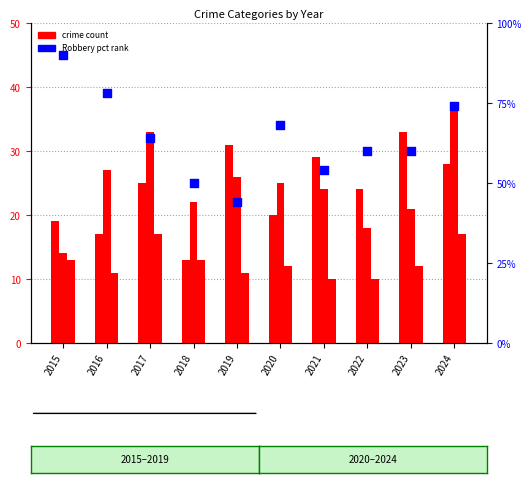

Which series has the largest Y range (max minus min)?

Robbery (pct rank)